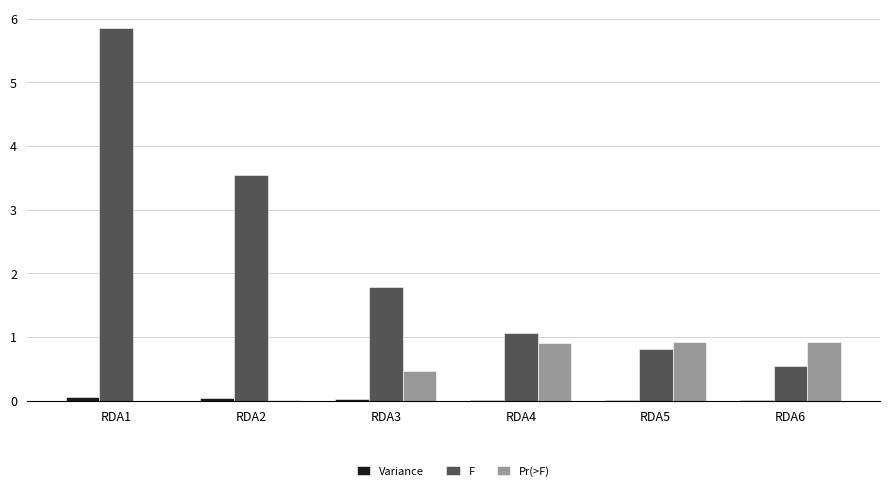

Which category has the highest value across all series?

RDA1